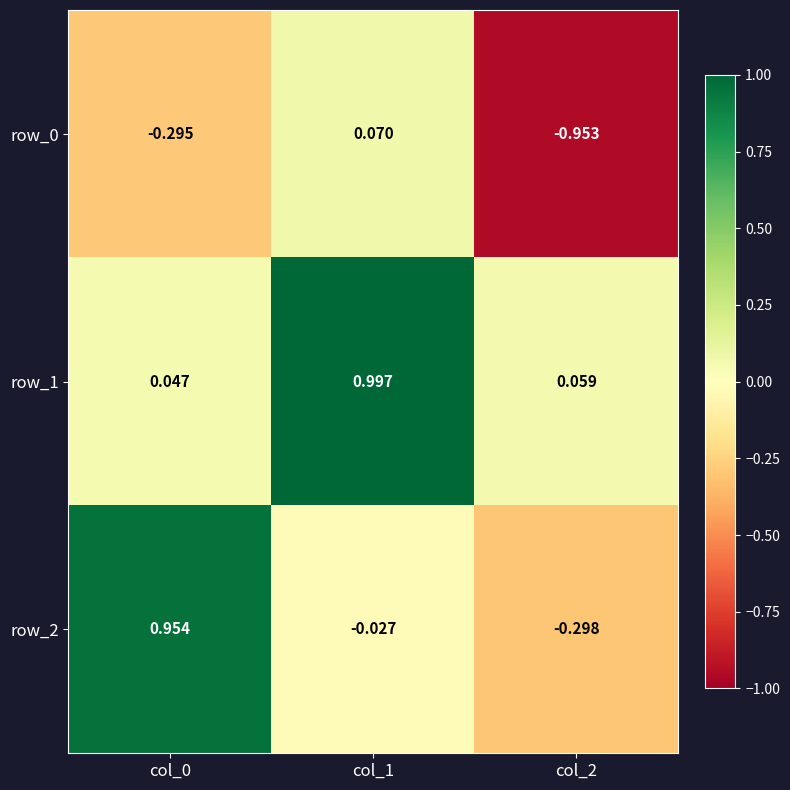

At which category does the chart reach its minimum across all series?

col_2